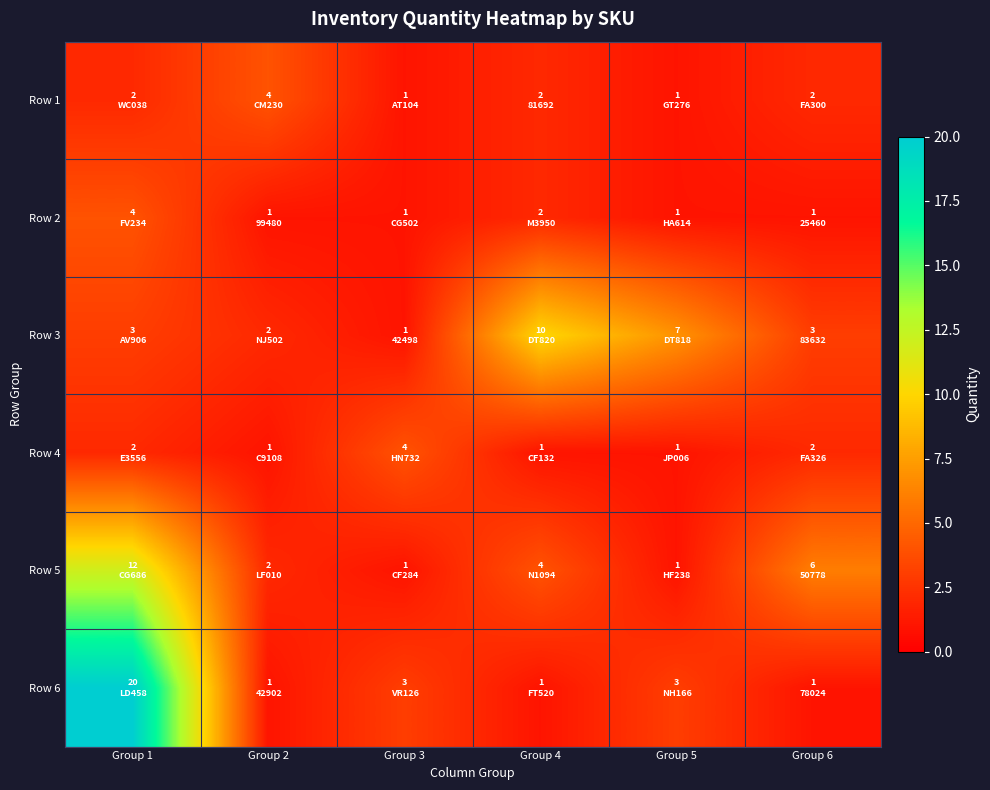

Reading left to right, what are all the values shown in this chart?

Row 1: Group 1=2	Group 2=4	Group 3=1	Group 4=2	Group 5=1	Group 6=2
Row 2: Group 1=4	Group 2=1	Group 3=1	Group 4=2	Group 5=1	Group 6=1
Row 3: Group 1=3	Group 2=2	Group 3=1	Group 4=10	Group 5=7	Group 6=3
Row 4: Group 1=2	Group 2=1	Group 3=4	Group 4=1	Group 5=1	Group 6=2
Row 5: Group 1=12	Group 2=2	Group 3=1	Group 4=4	Group 5=1	Group 6=6
Row 6: Group 1=20	Group 2=1	Group 3=3	Group 4=1	Group 5=3	Group 6=1